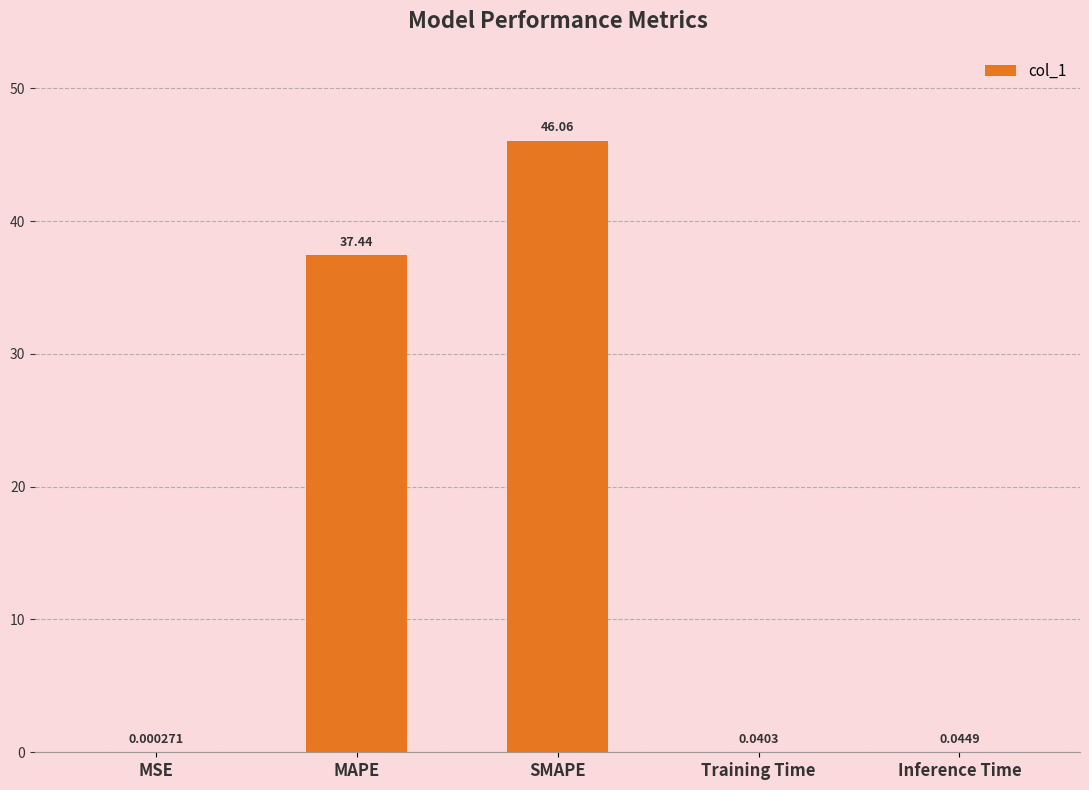

What is the sum of all values?

83.6